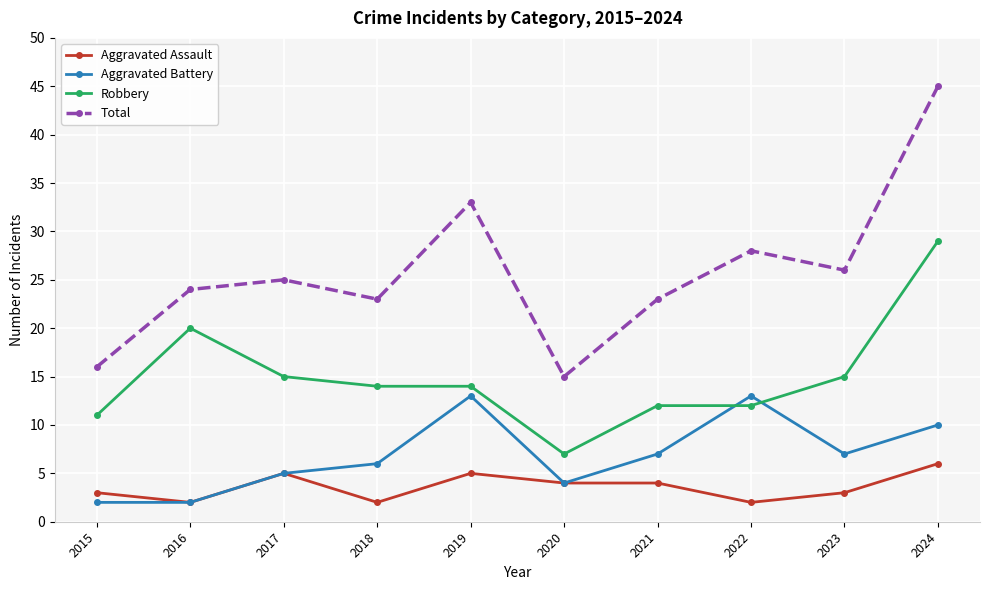

True or false: Total and Aggravated Battery intersect in this chart.

False